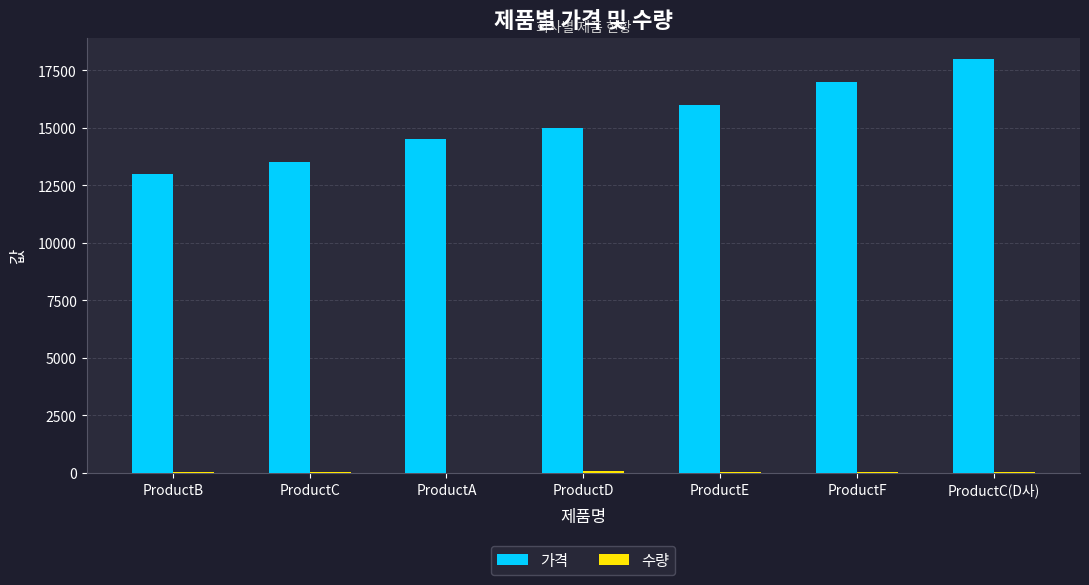

The value of 가격 at ProductC(D사) is 18000. True or false?

True